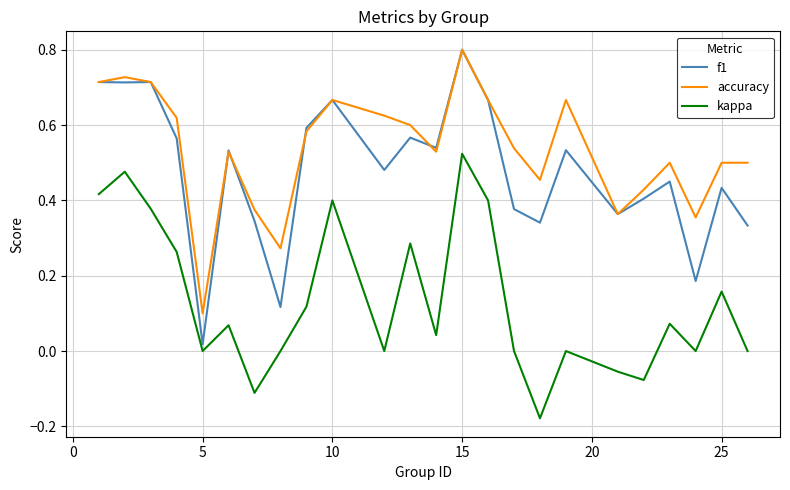

What are all the series names shown in the legend?

f1, accuracy, kappa